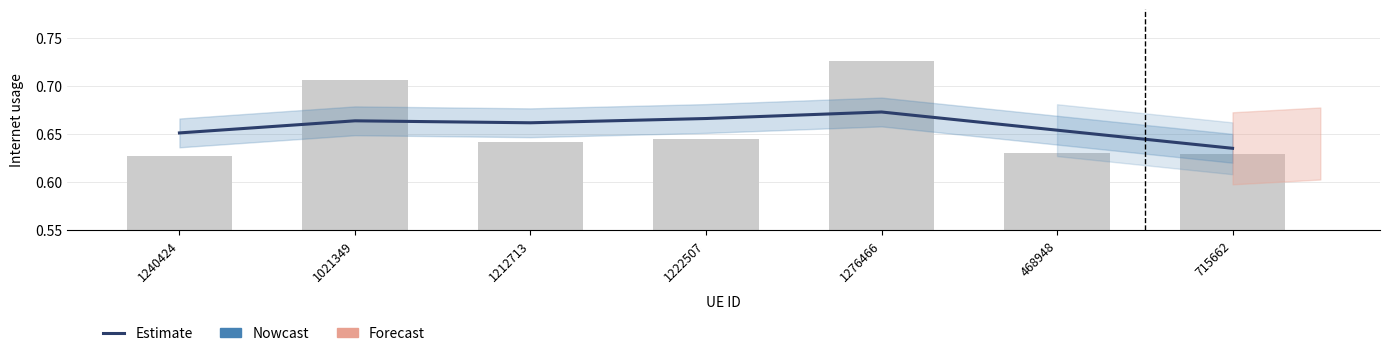

Does the chart contain stacked bars?

No